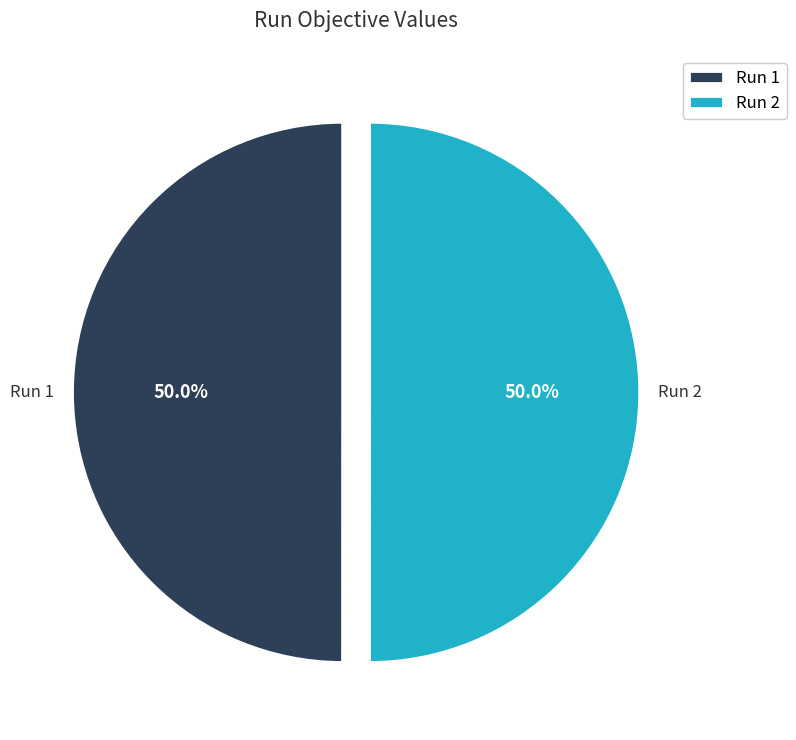

Combined, do Run 1 and Run 2 account for over 50%?

Yes